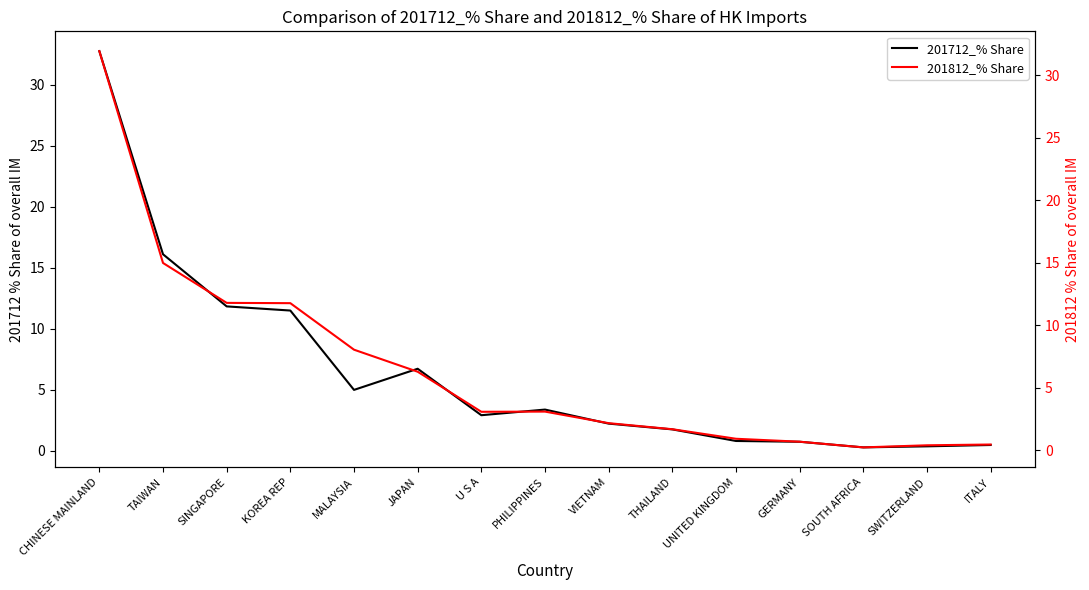

At how many categories does at least one series exceed 24?

1